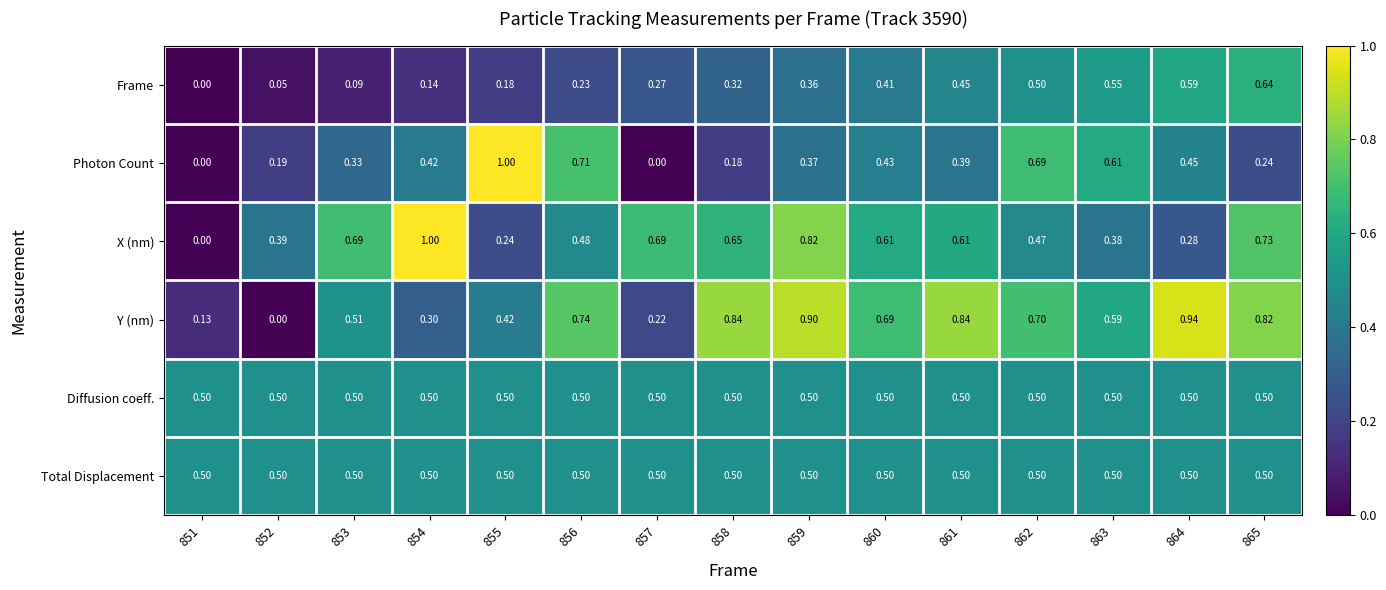

Is the value of Diffusion coeff. at 863 greater than the value of X (nm) at 862?

Yes